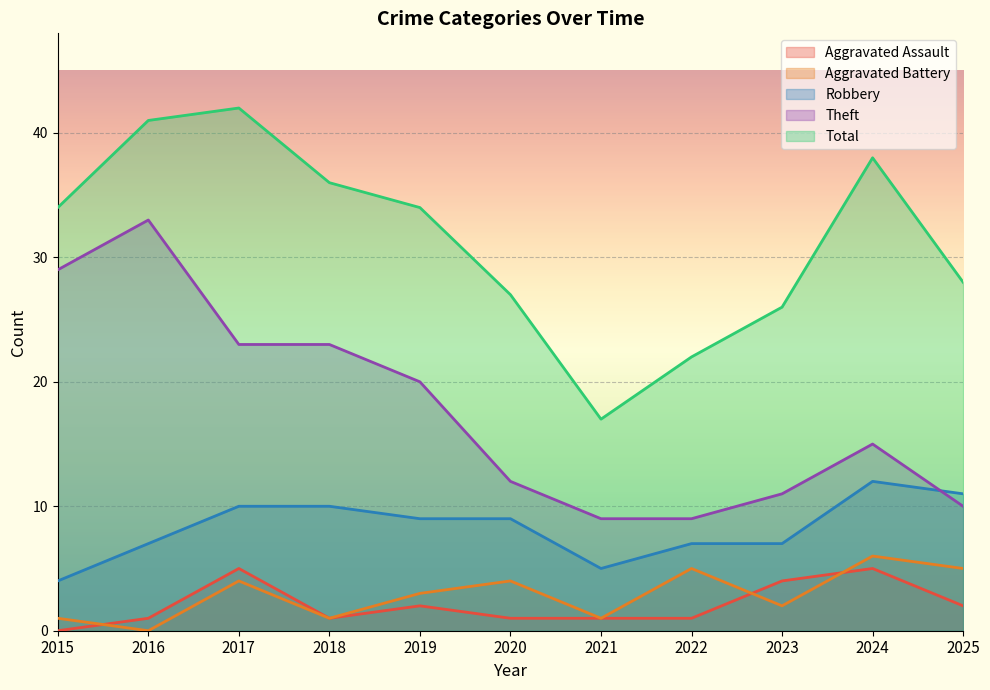

At how many categories does at least one series exceed 26?

8